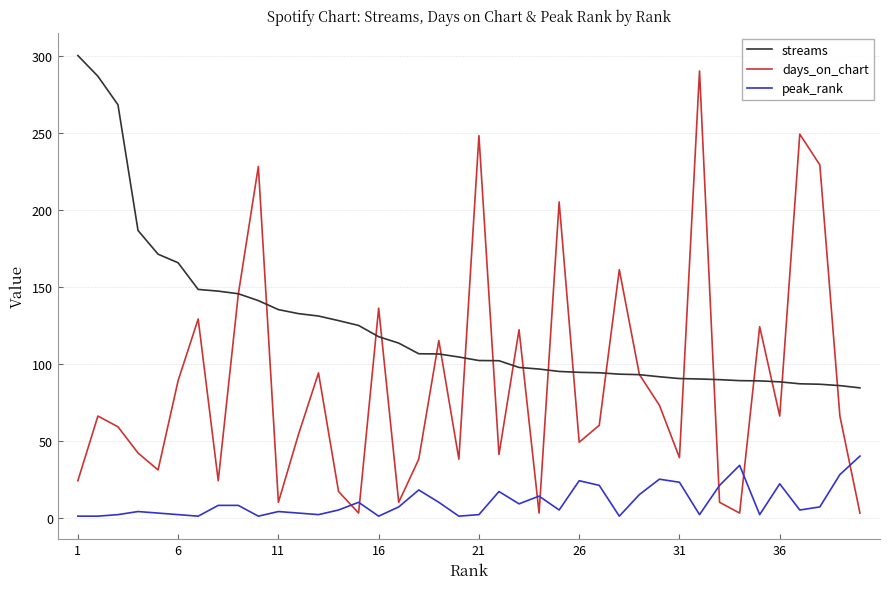

True or false: days_on_chart has more than 0 interior local peaks.

True